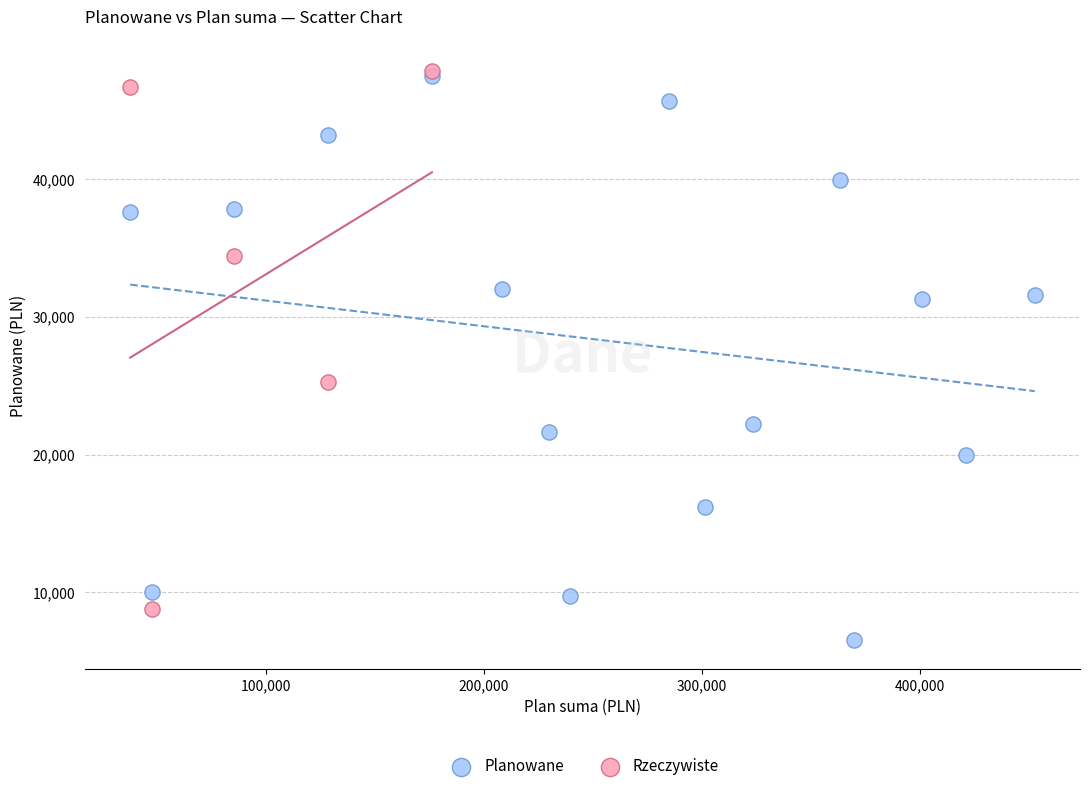

Which series has the largest Y range (max minus min)?

Planowane